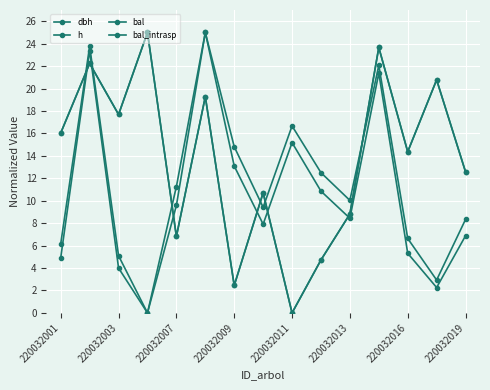

Is this an area chart (filled region under the line)?

No